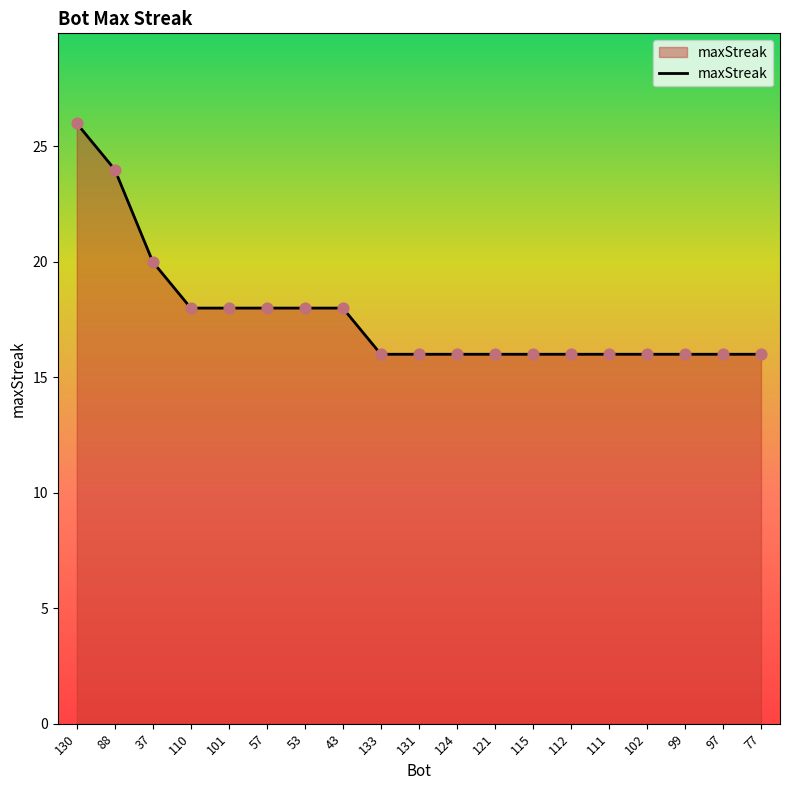

Approximately how many times larger is the value at 121 compared to 111?

1.0